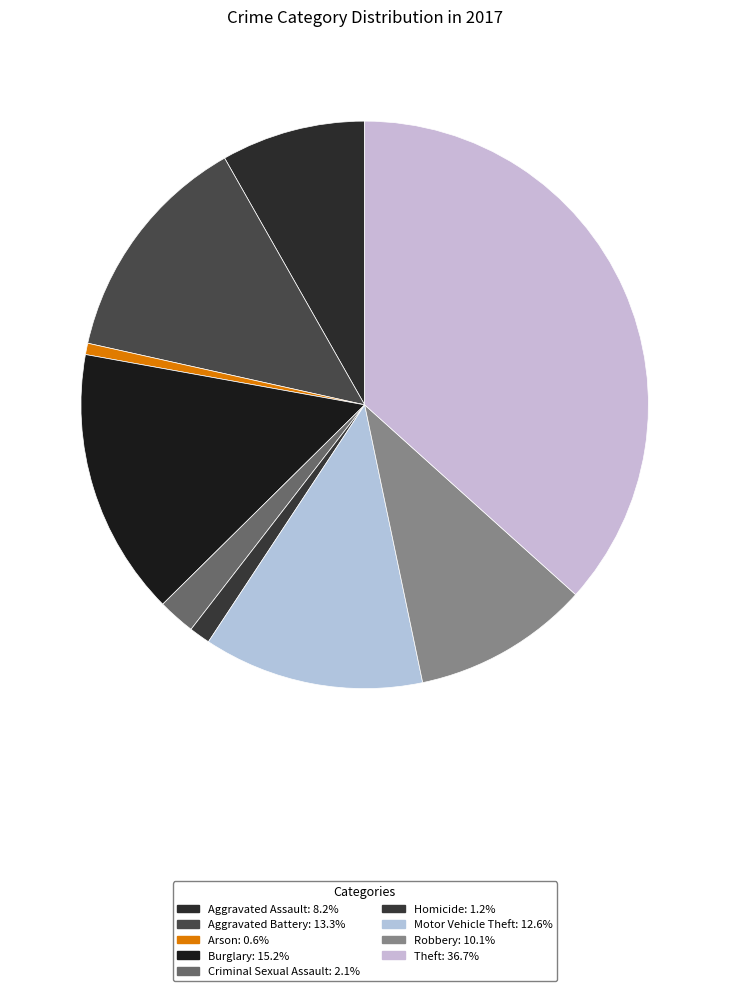

Which has a higher value, Aggravated Battery or Robbery?

Aggravated Battery